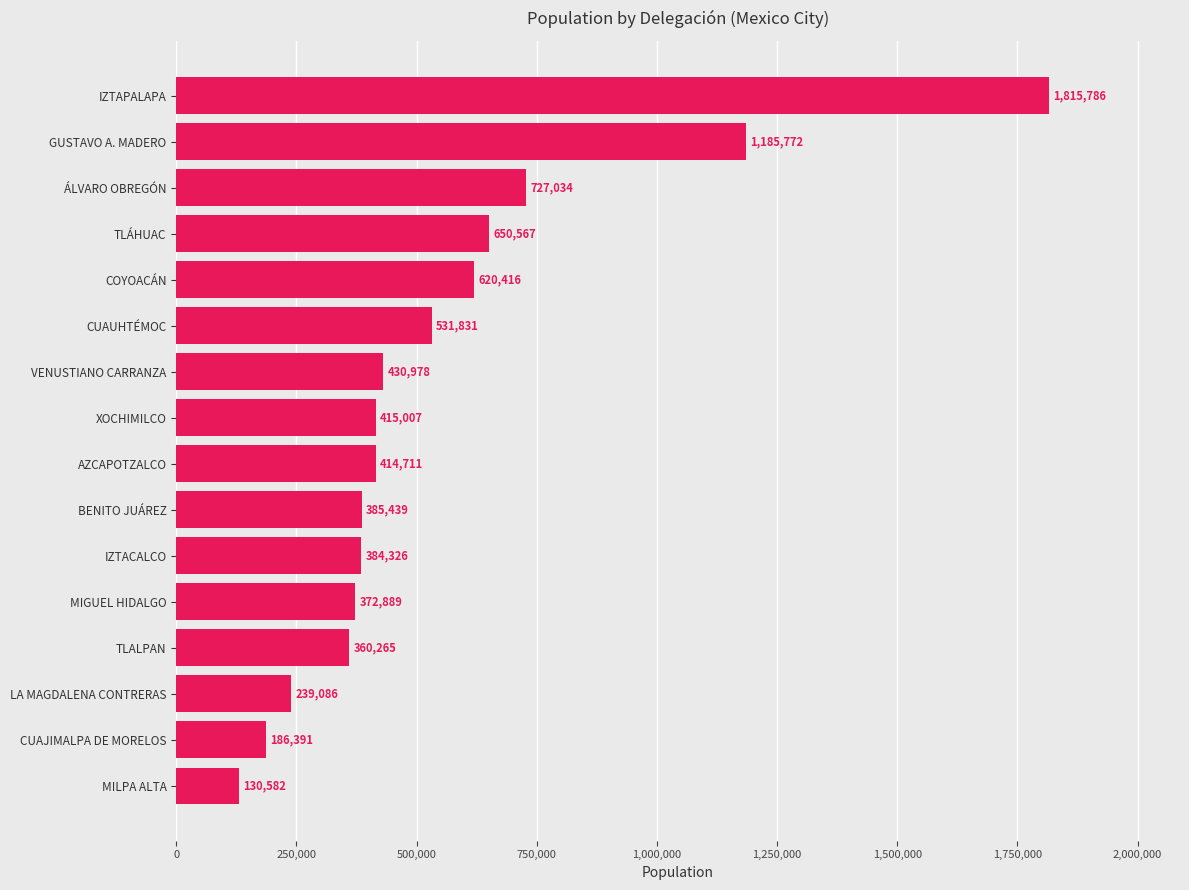

What is the difference between the second highest and minimum values?

1055190